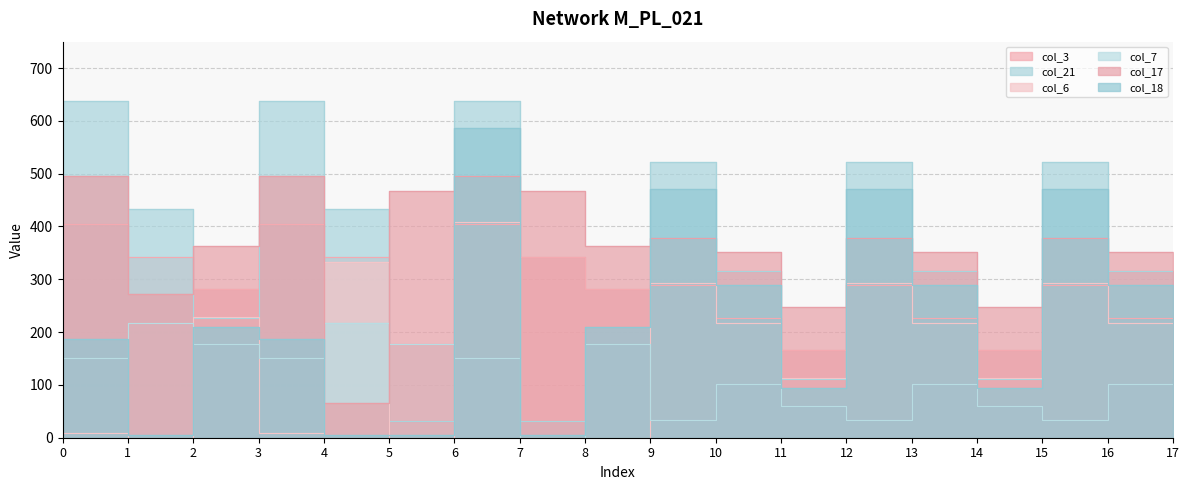

How many values in the col_21 series exceed 316?

11